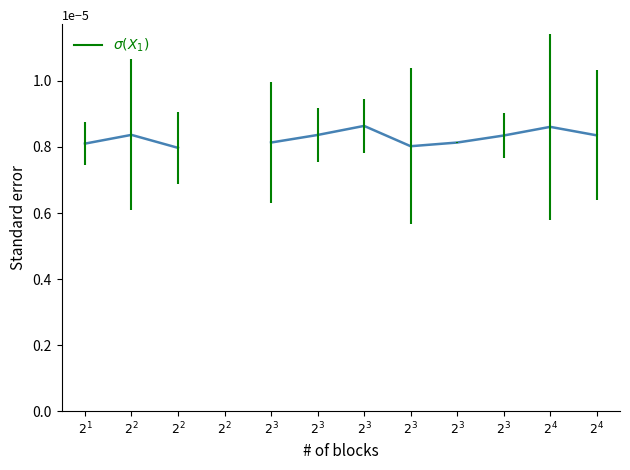

How many categories are shown in the chart?

12